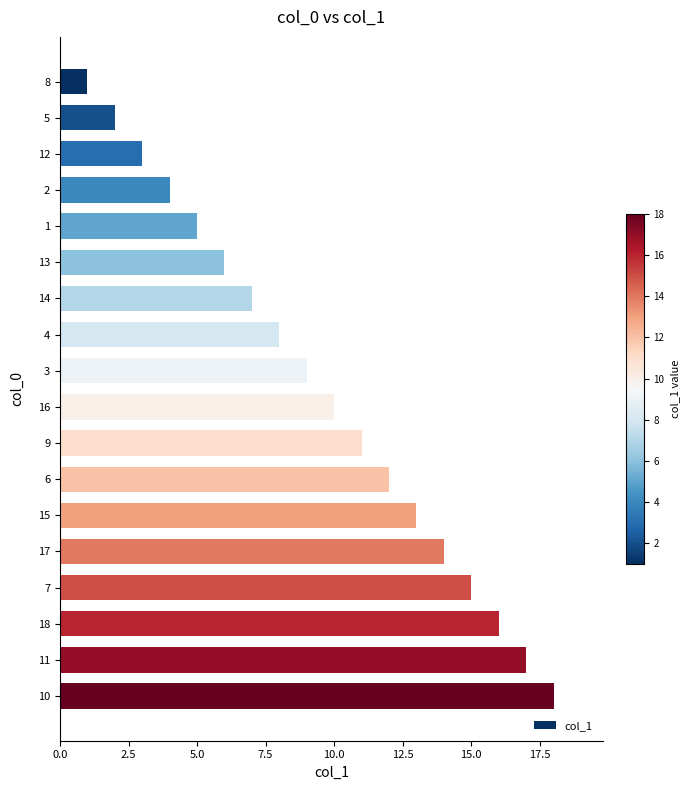

Approximately how many times larger is the value at 11 compared to 10?

0.9